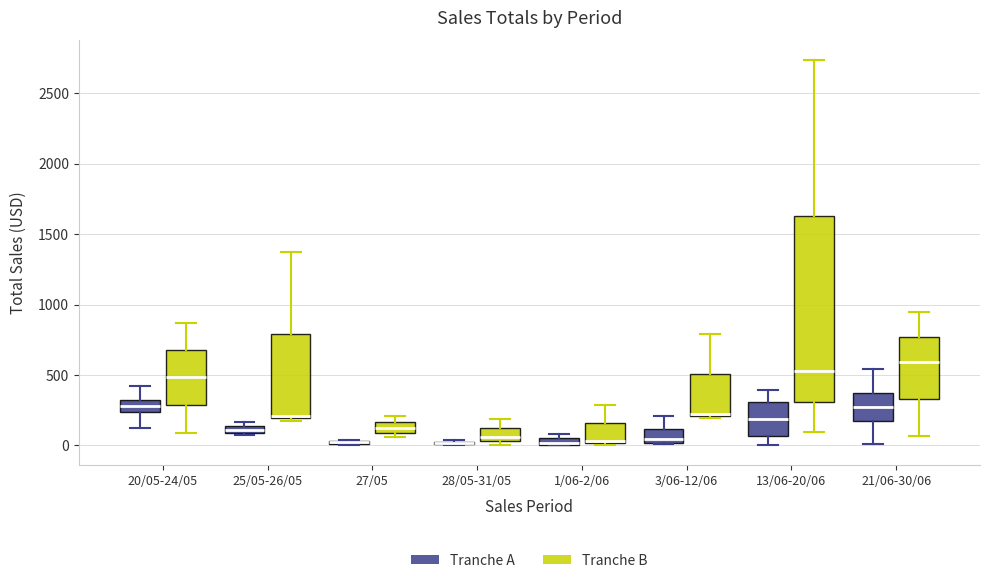

Where is the upper edge of the box for 3/06-12/06 (Tranche B) on the y-axis? The values are not printed on the chart, so give them approximately, as read against the axis.

500